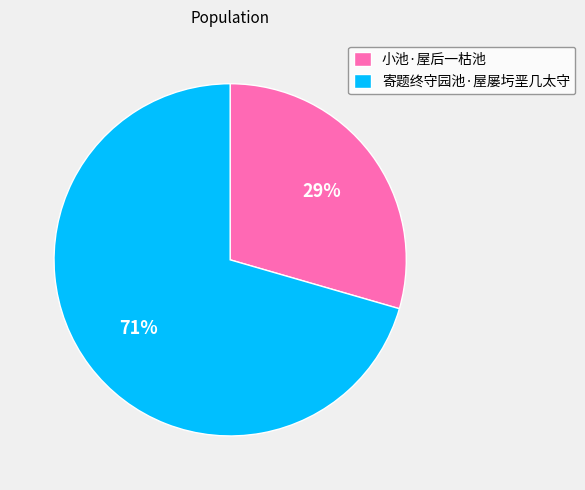

Is it true that 寄题终守园池·屋屡圬垩几太守 is 79% of the pie?

False